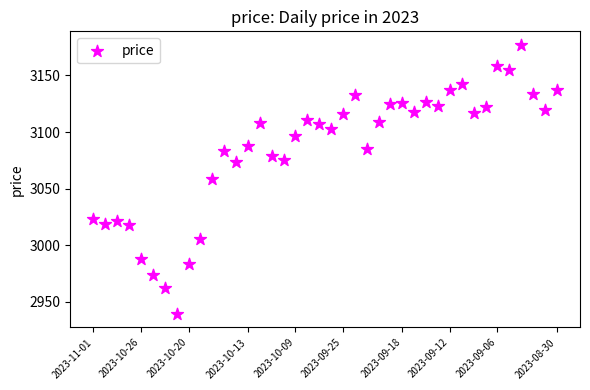

What is the range of Y values (max minus min)?

237.8